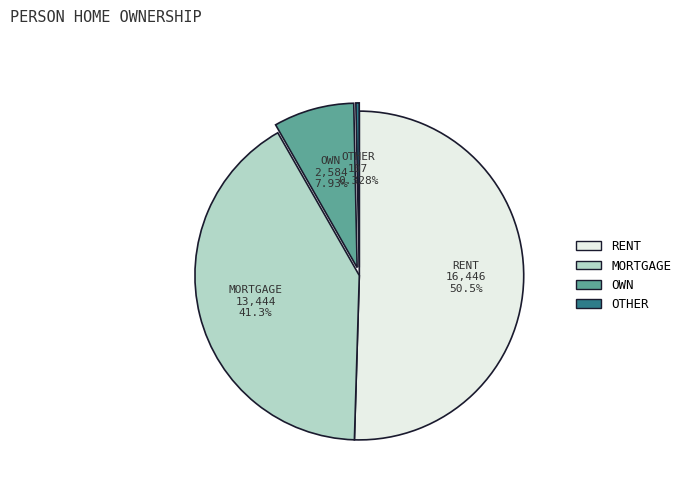

Rank the categories by value from highest to lowest.

RENT, MORTGAGE, OWN, OTHER